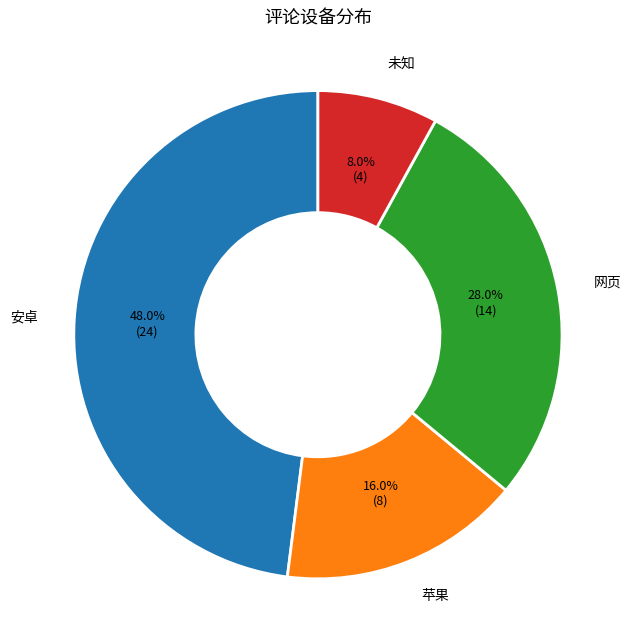

What percentage is NOT represented by 未知?

92.0%